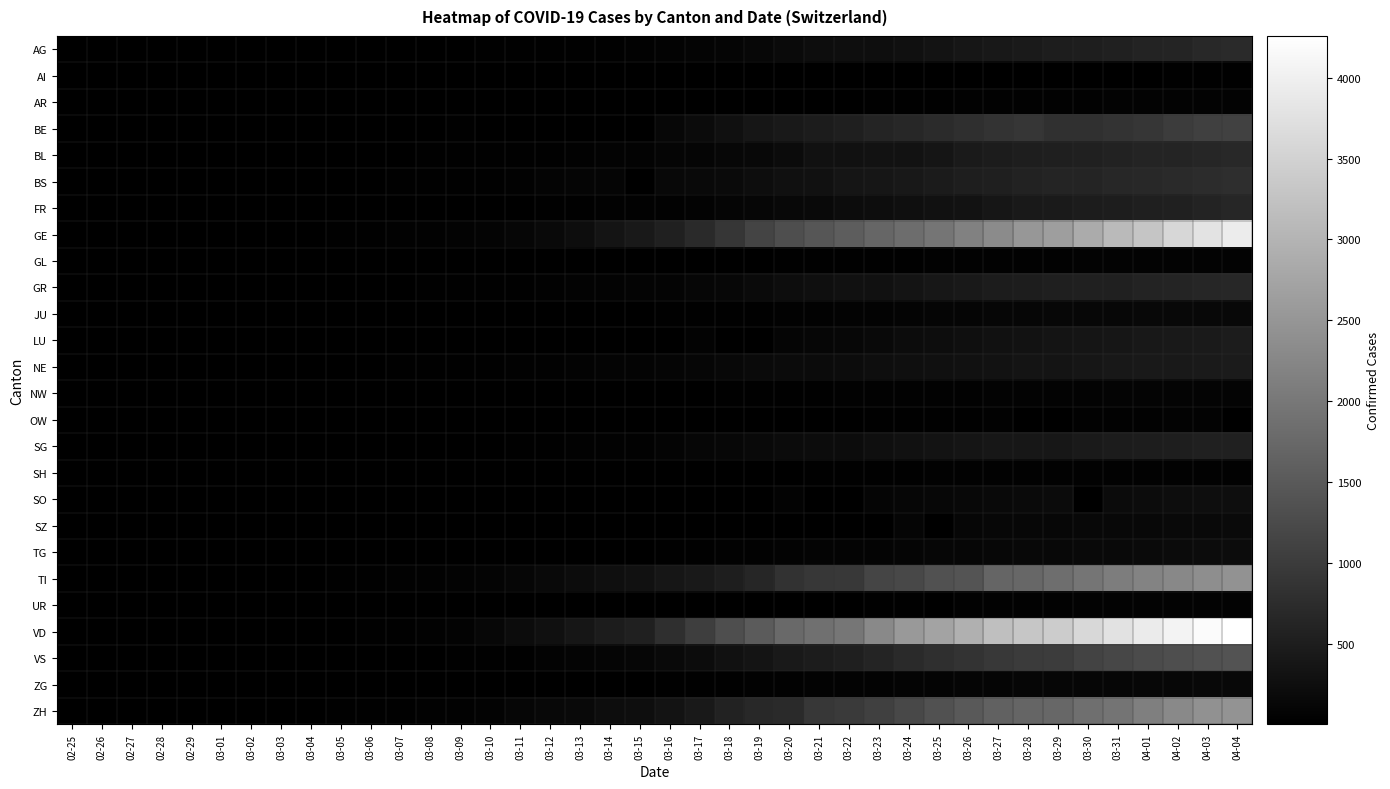

Count the number of categories in the chart.

40